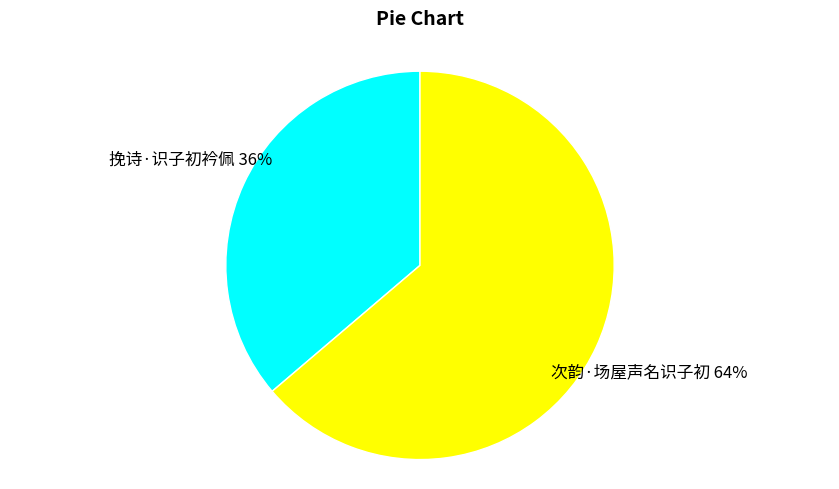

Which category has the smallest portion of the pie?

挽诗·识子初衿佩